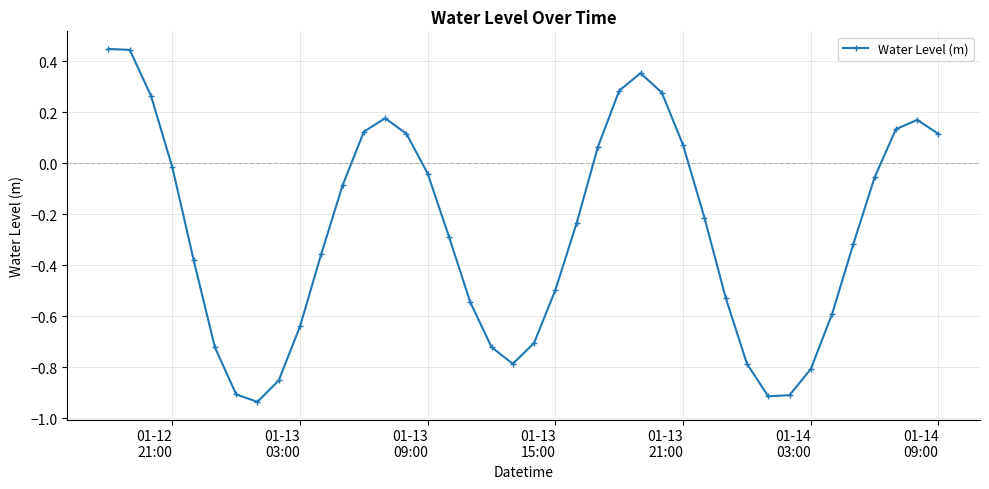

What is the sum of all values?

-10.8